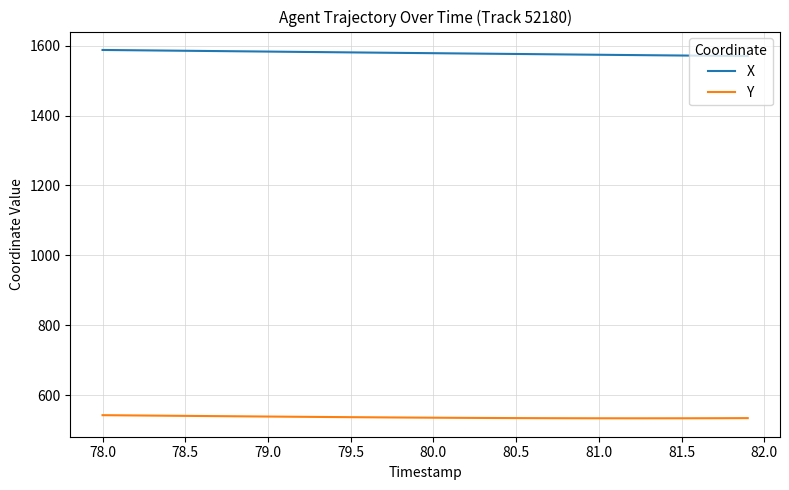

What is the smallest value displayed?

533.8